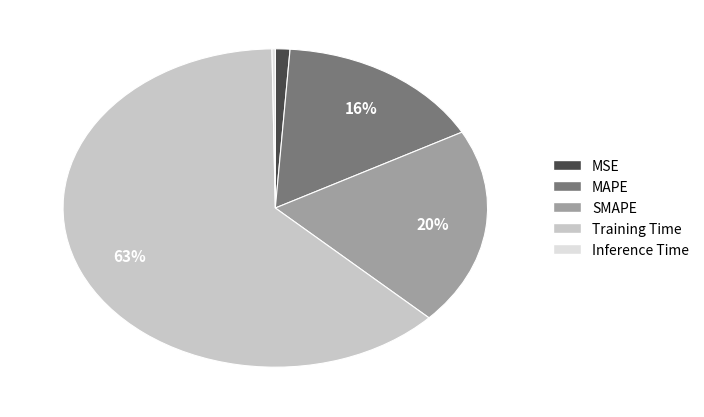

Which slice is the largest?

Training Time